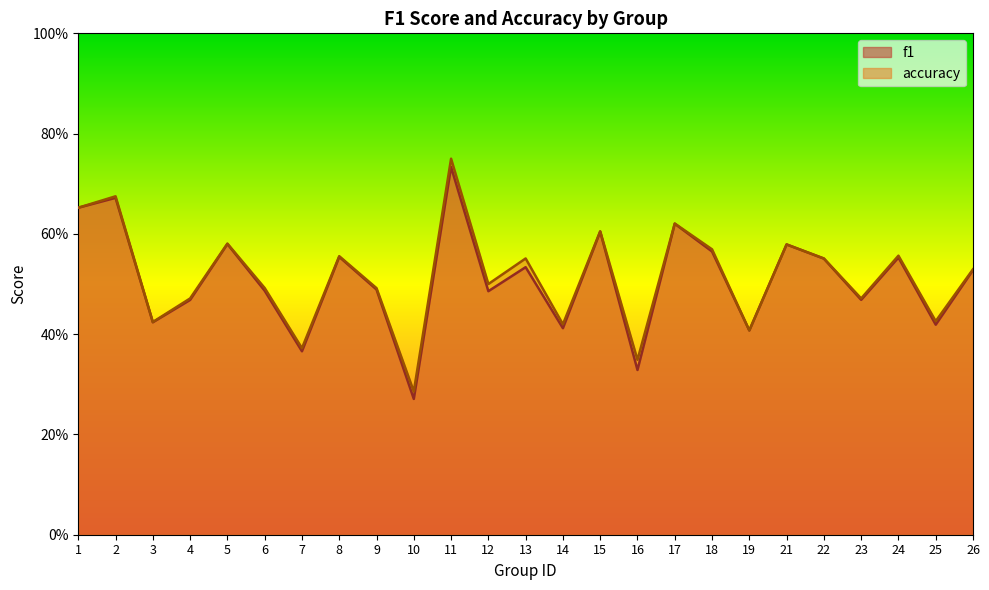

What is the minimum value for accuracy?

0.3